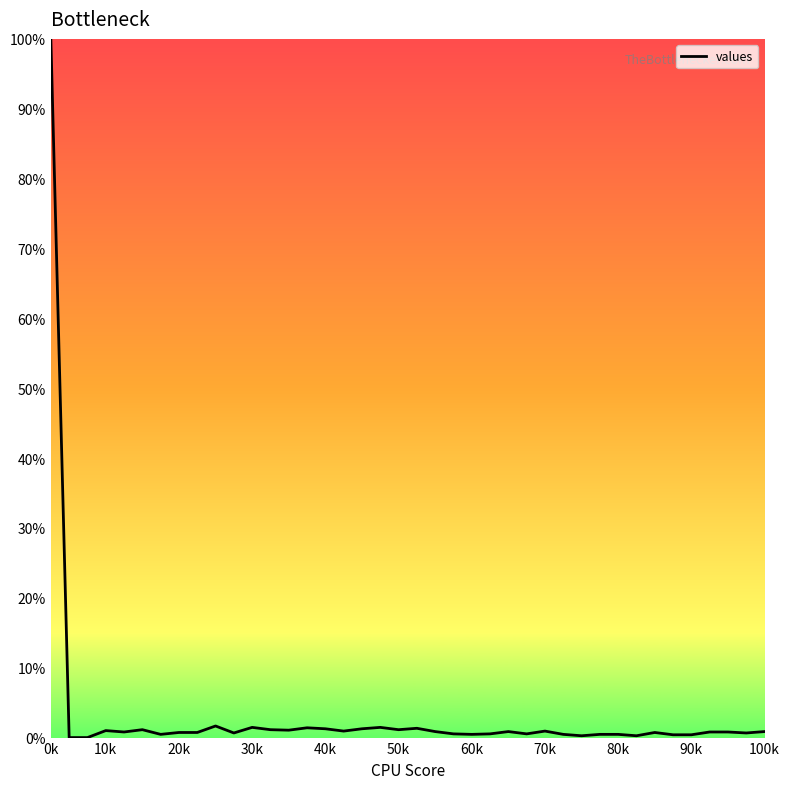

What is the greatest value displayed?

100.0